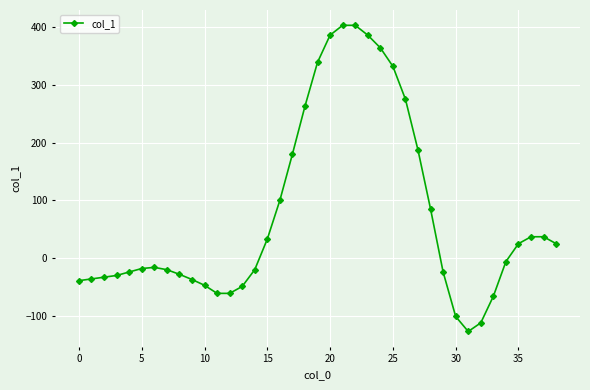

True or false: there are more than 0 points higher than both neighbors.

True